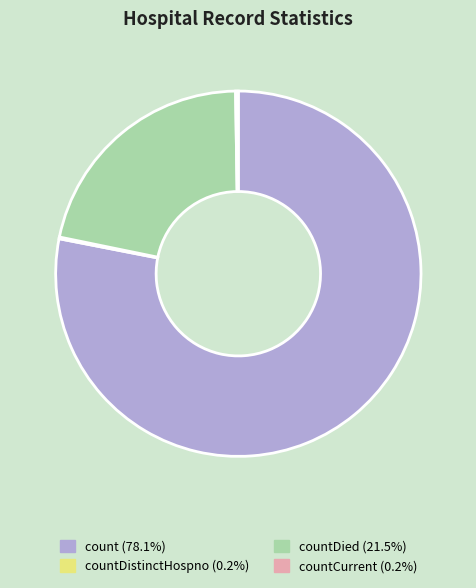

Is there a majority slice in this chart?

Yes